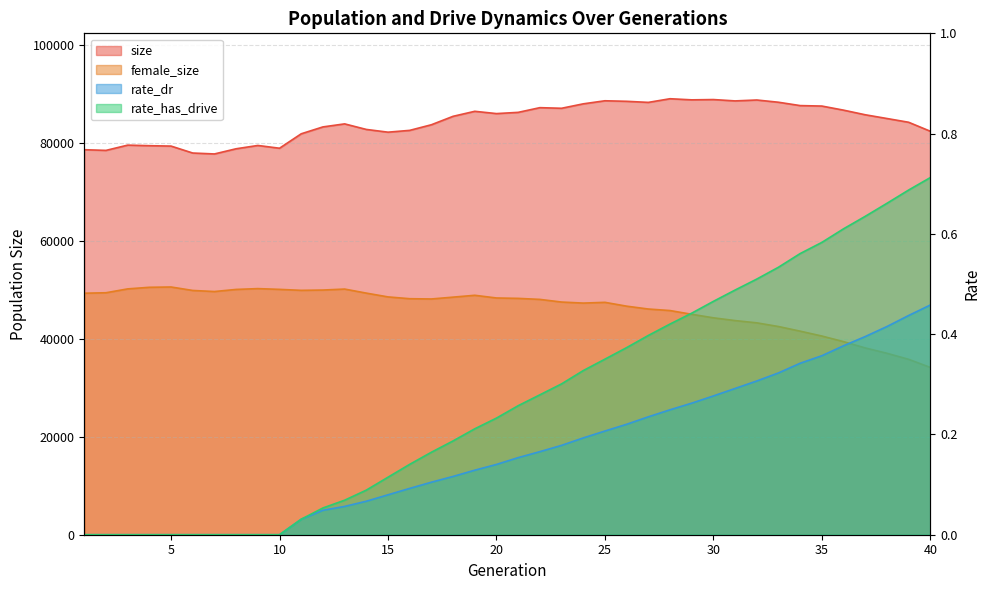

What is the difference between the rate_dr values at 36 and 27?

0.1